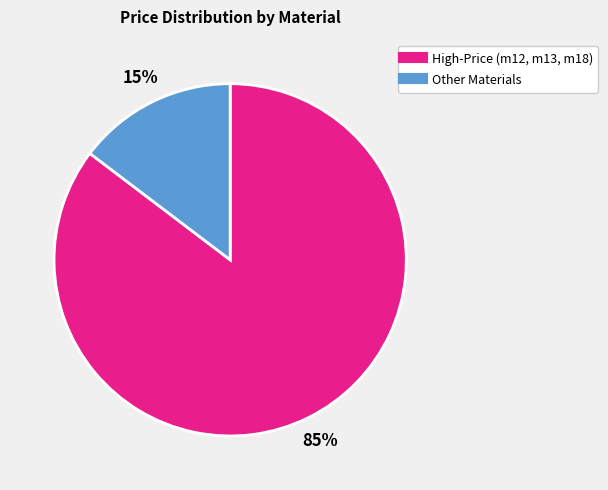

How many segments does this pie chart have?

2